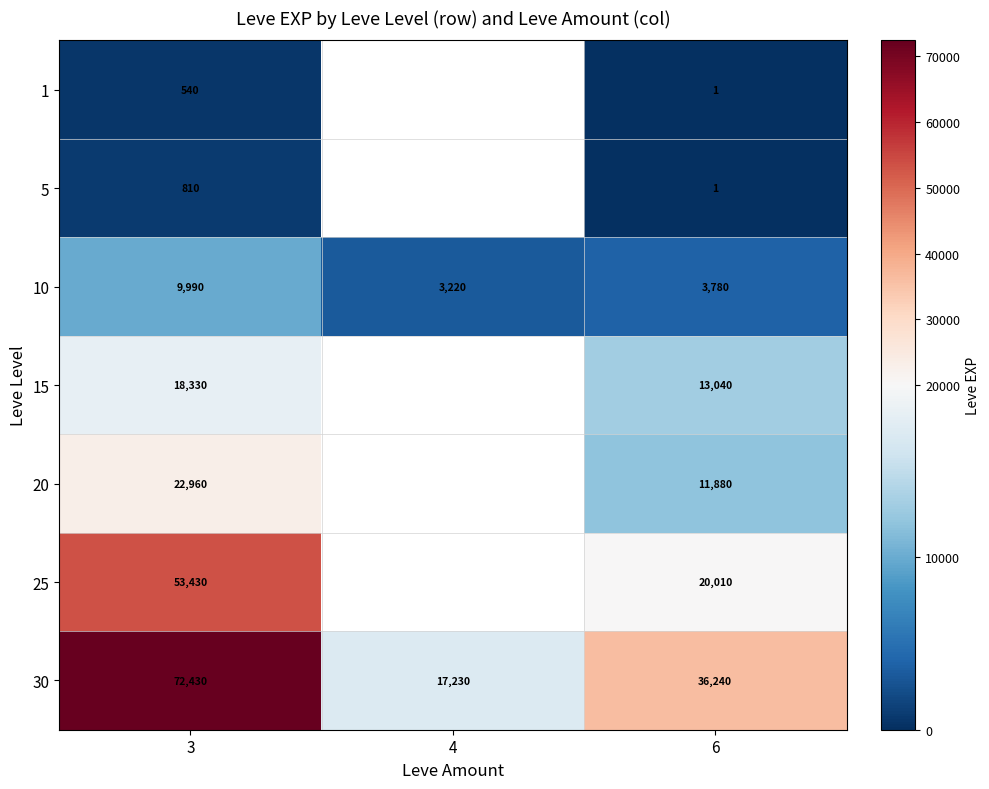

Which has a higher value, 3 or 6?

3